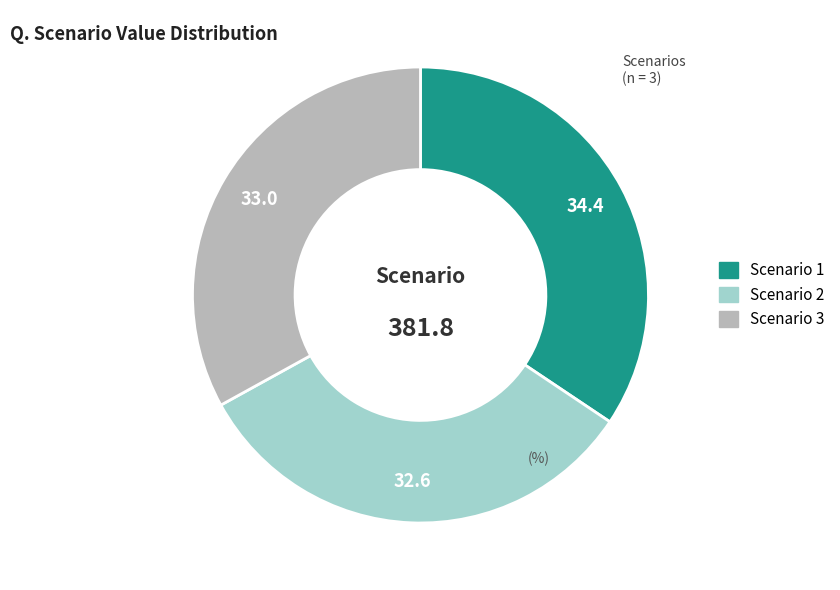

Which category has the biggest portion of the pie?

Scenario 1